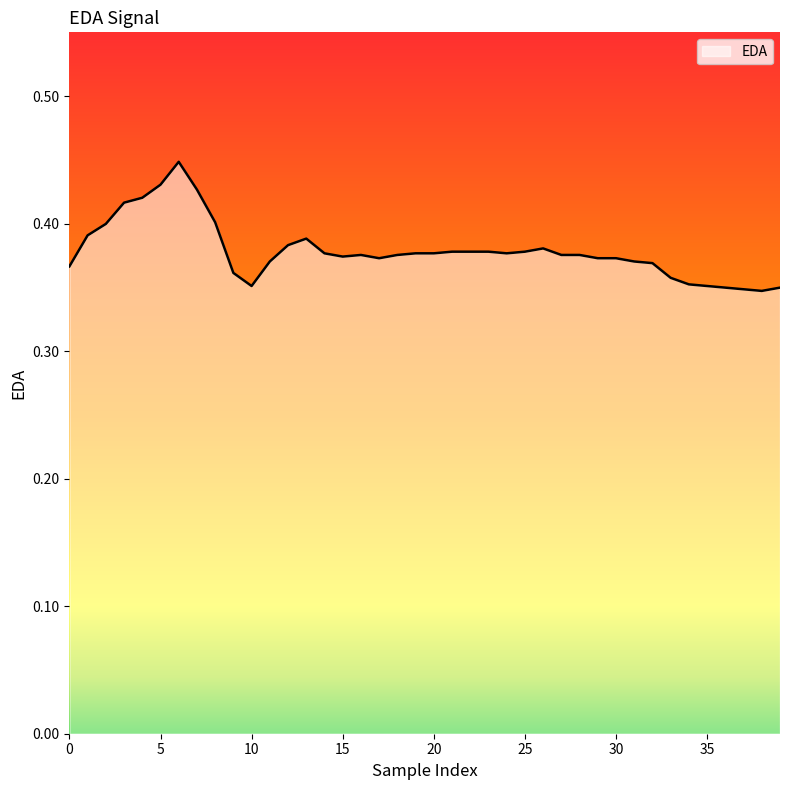

Where is the data nearest to the value 0?

38